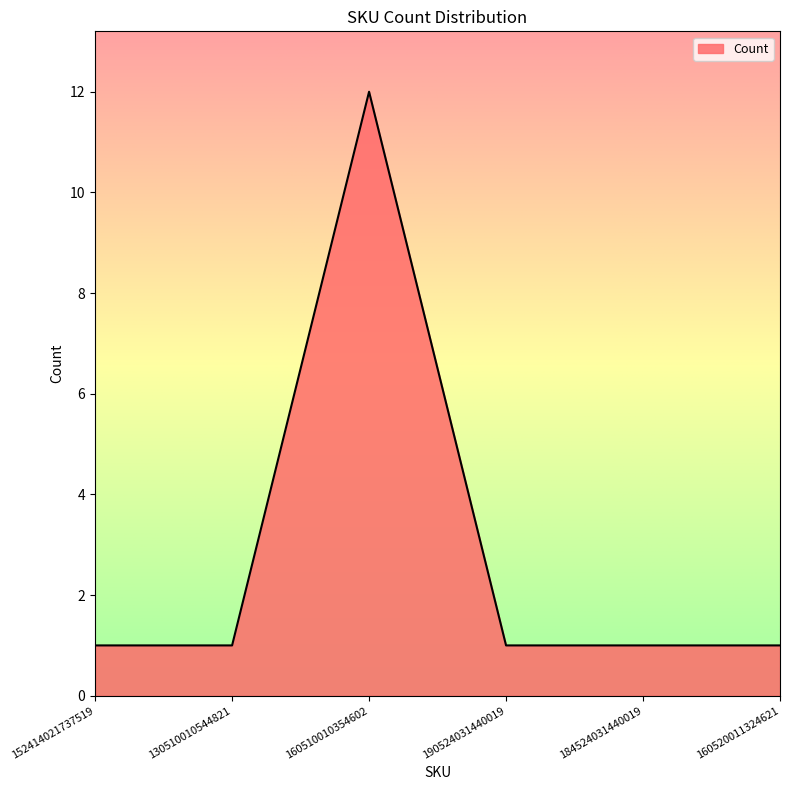

What is the greatest value displayed?

12